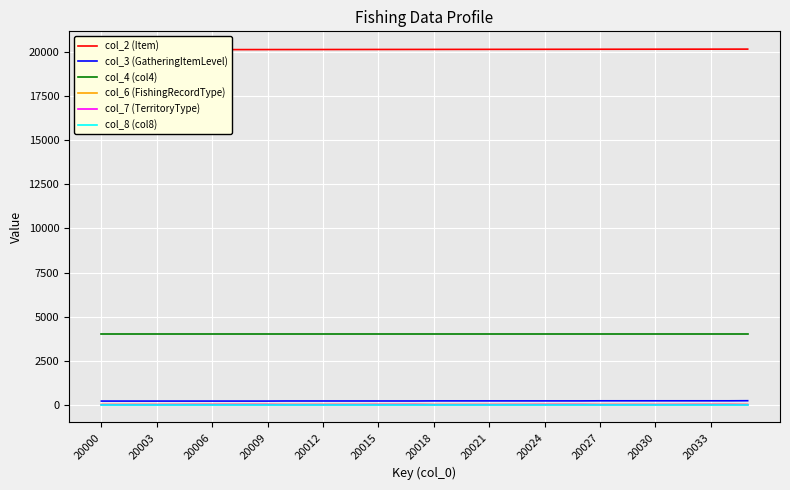

True or false: col_4 (col4) and col_3 (GatheringItemLevel) intersect in this chart.

False